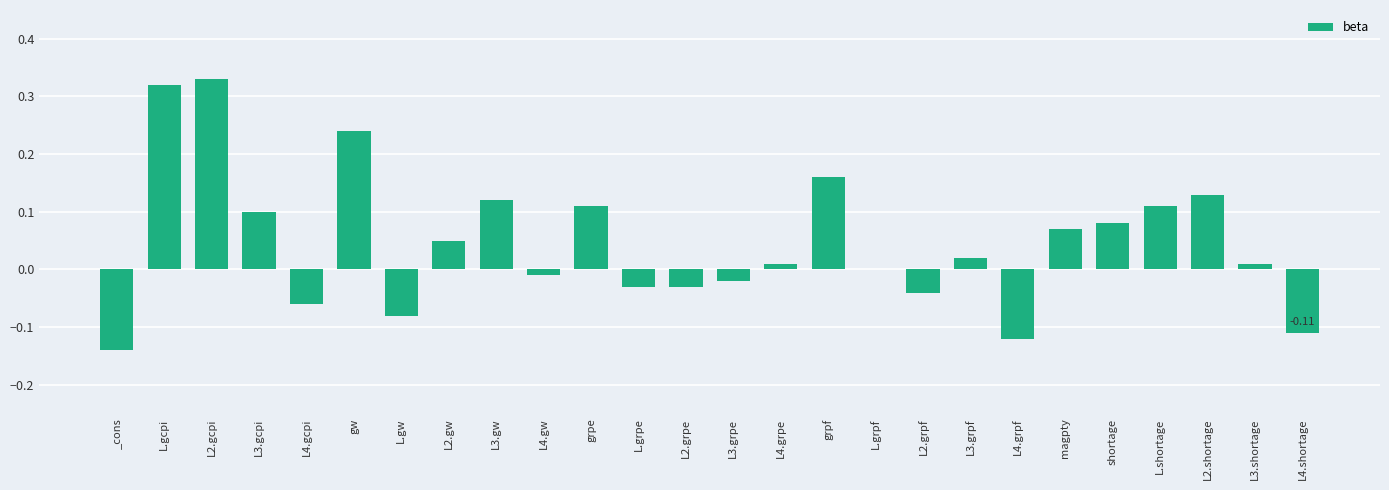

Between L3.grpf and gw, which is larger?

gw